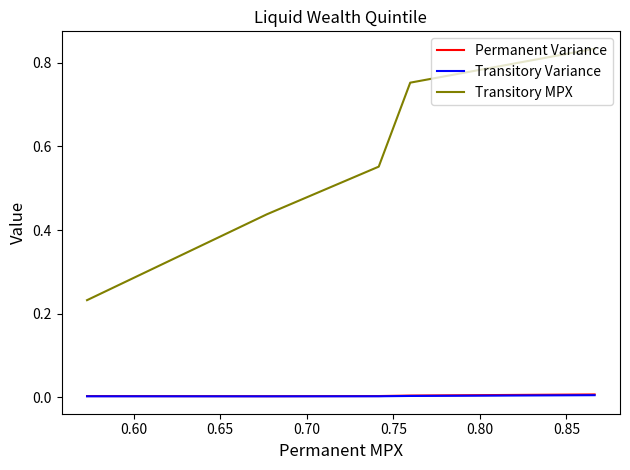

Is it true that Permanent Variance equals 0.0 at 0.65?

False